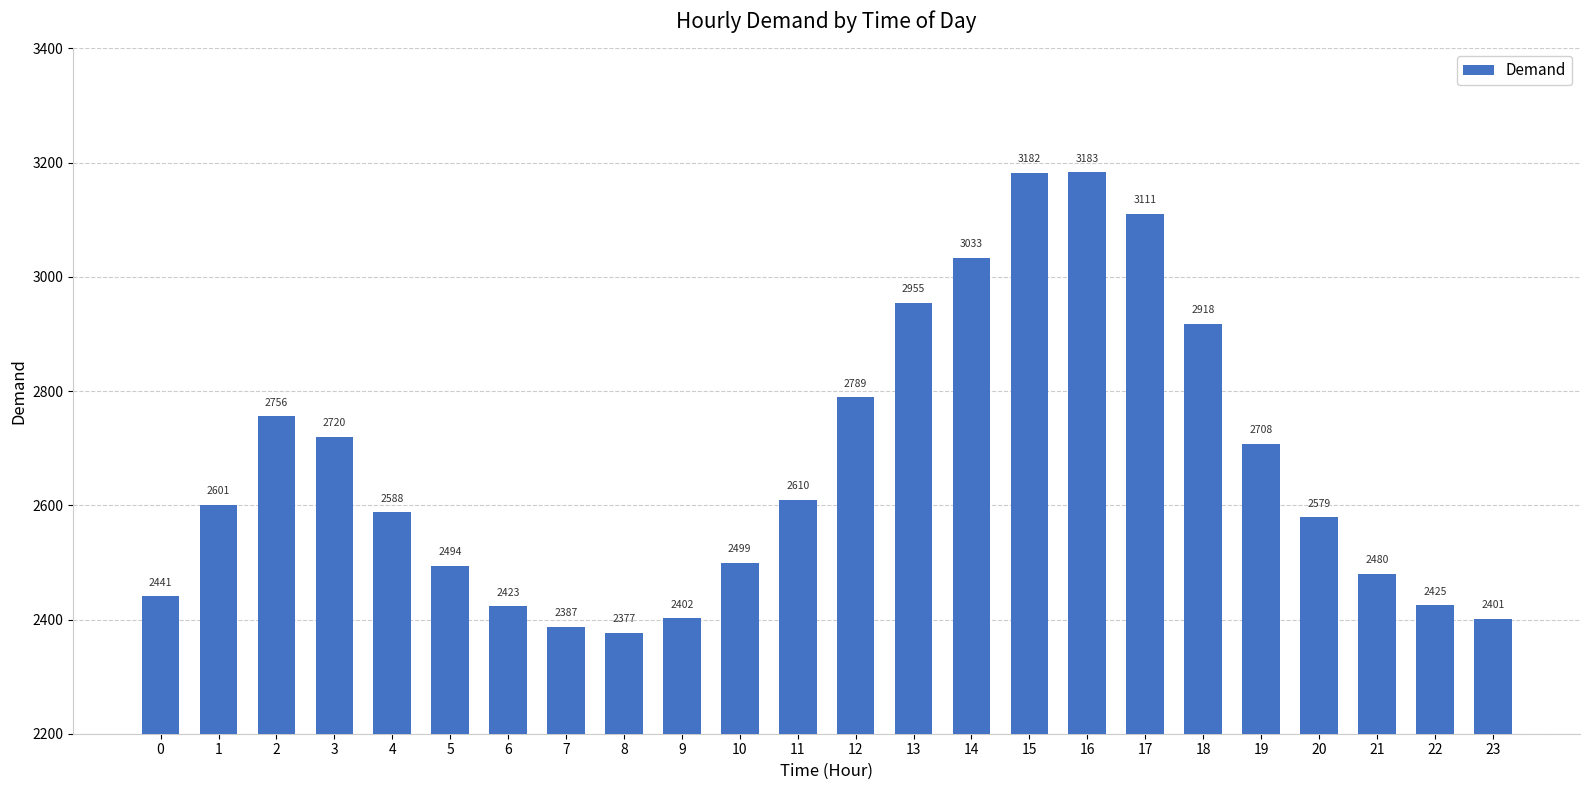

How many distinct data groups are displayed?

1